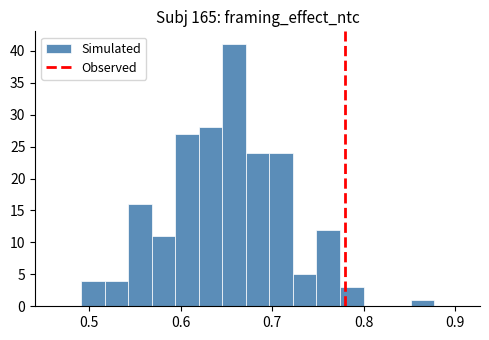

Around what value on the x-axis is the tallest bar? Give the approximate position of its centre, as read against the axis.

0.66